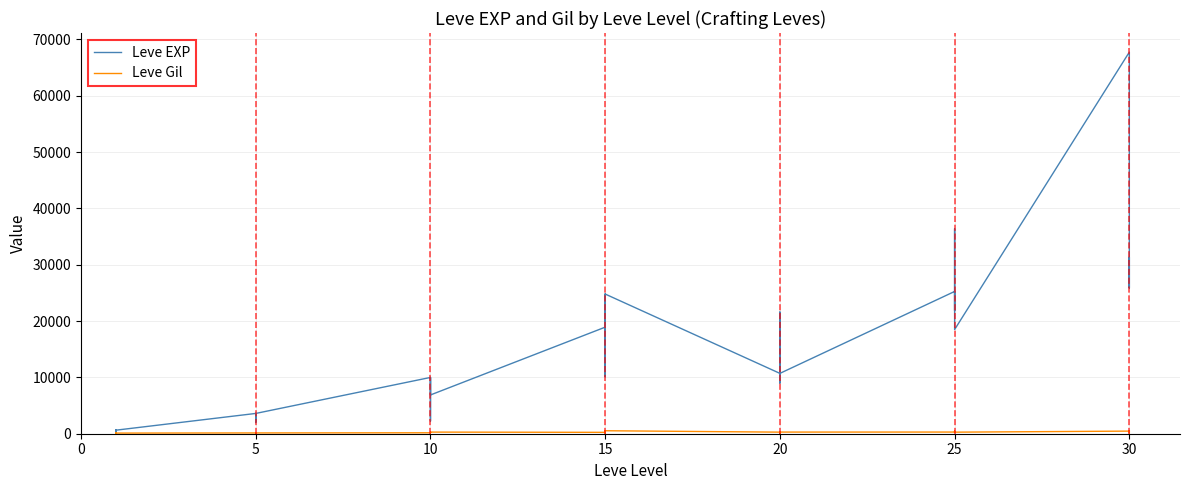

True or false: Leve Gil has more than 1 points higher than both neighbors.

True